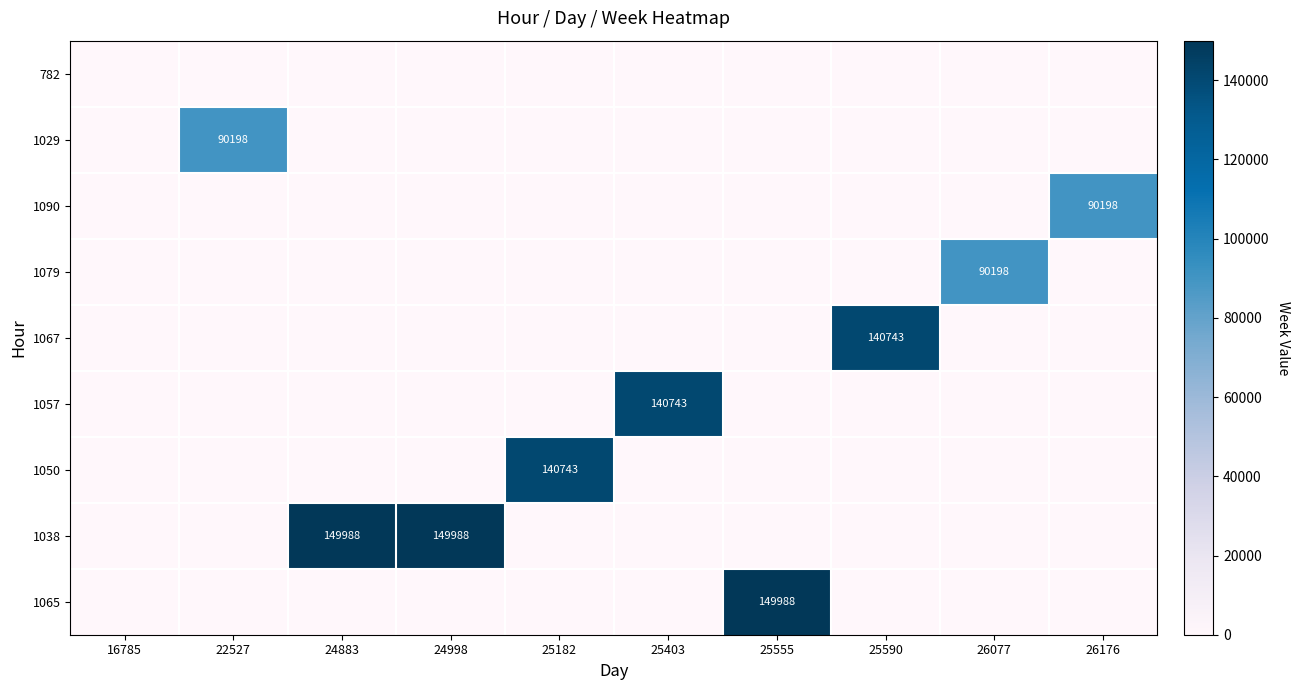

Which category has the highest value in the 782 series?

16785